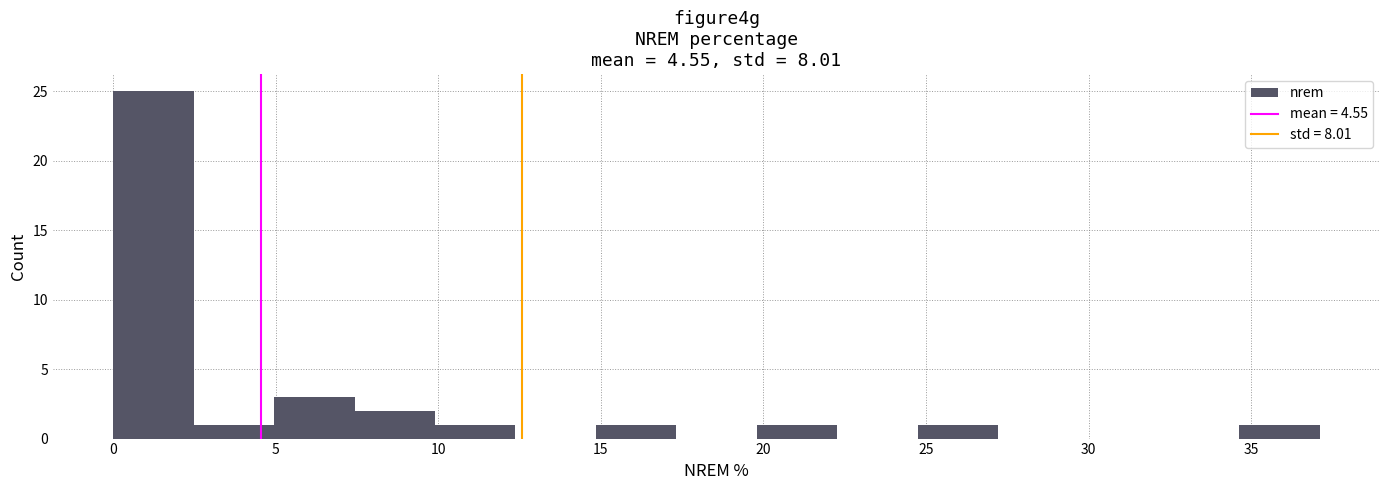

Reading left to right, transcribe this chart: for each bar, give the range it covers on the x-axis and its height. Neither the bar edges nor the heights are printed on the chart, so give them approximately, as read against the axes.

0.0 to 2.5: 25
2.5 to 5.0: 1
5.0 to 7.5: 3
7.5 to 10.0: 2
10.0 to 12.5: 1
12.5 to 15.0: 0
15.0 to 17.5: 1
17.5 to 20.0: 0
20.0 to 22.5: 1
22.5 to 24.5: 0
24.5 to 27.0: 1
27.0 to 29.5: 0
29.5 to 32.0: 0
32.0 to 34.5: 0
34.5 to 37.0: 1